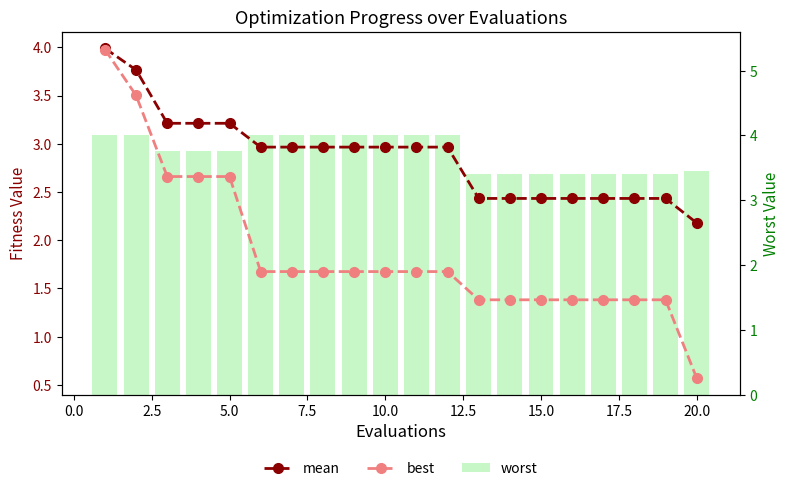

What is the value of the worst bar at the 11th from the left?

4.0